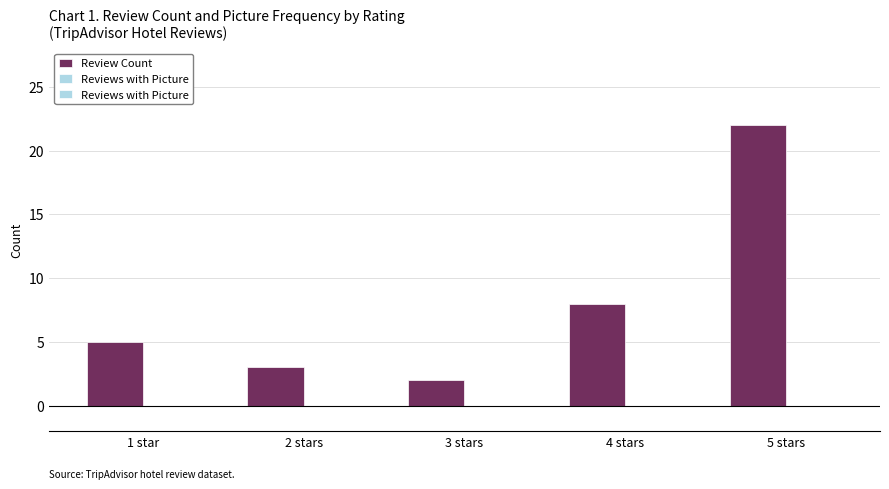

How many bars are there in total?

5